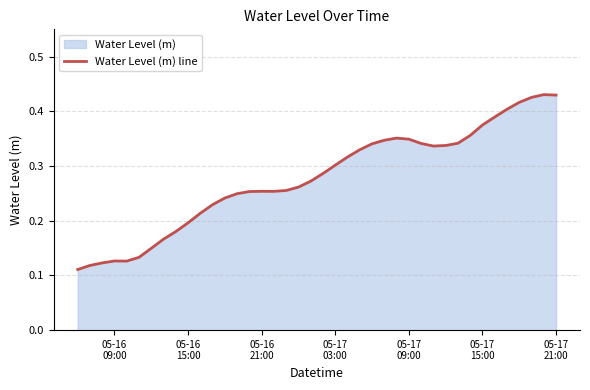

How many points are higher than both their immediate neighbors (excluding endpoints)?

4